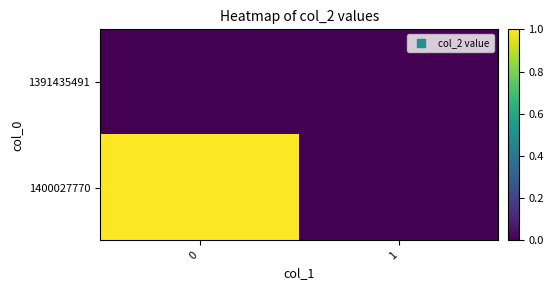

List the series in order of their overall mean, lowest first.

1391435491, 1400027770